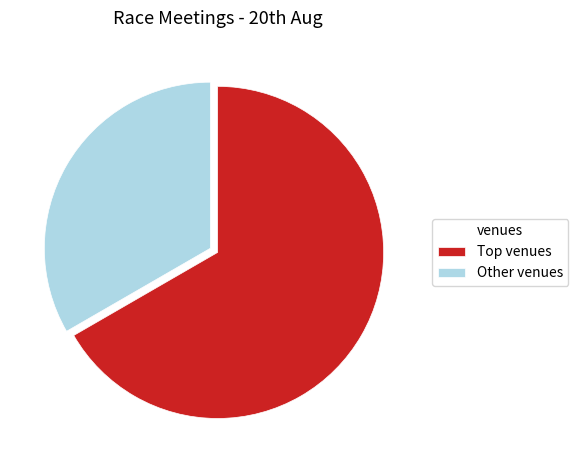

How many segments does this pie chart have?

2